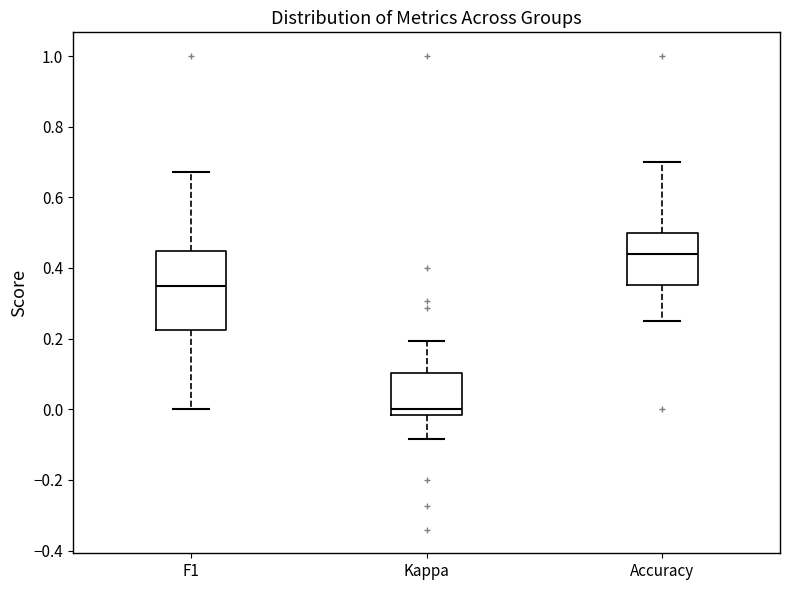

Comparing the boxes themselves (not the whiskers), which one is the tallest?

F1